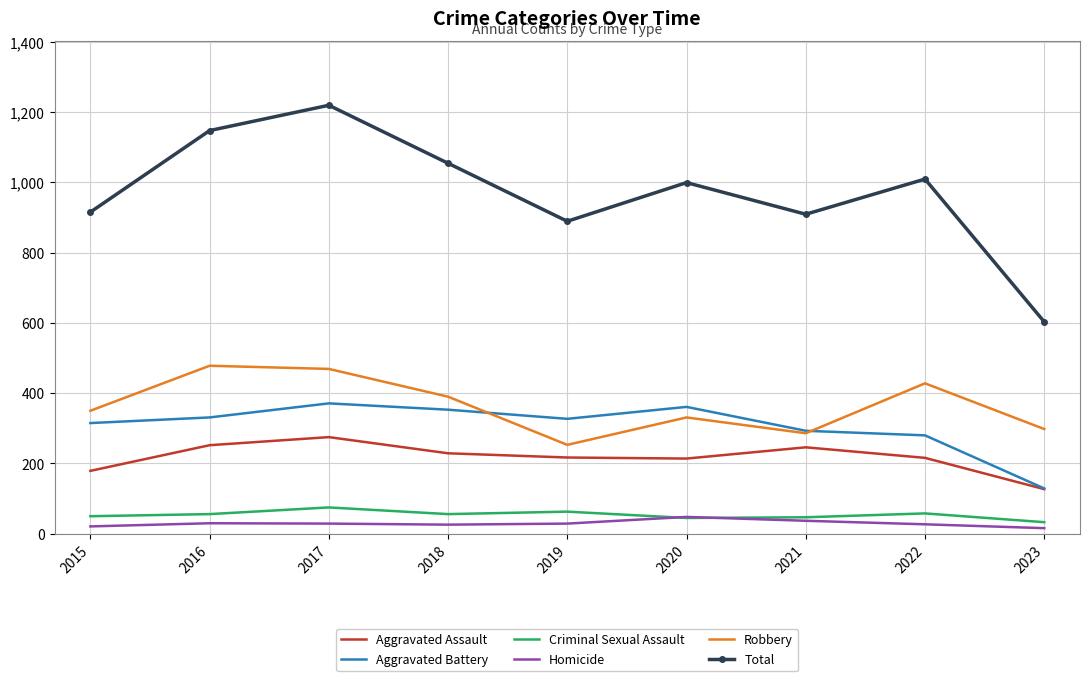

What are all the series names shown in the legend?

Aggravated Assault, Aggravated Battery, Criminal Sexual Assault, Homicide, Robbery, Total